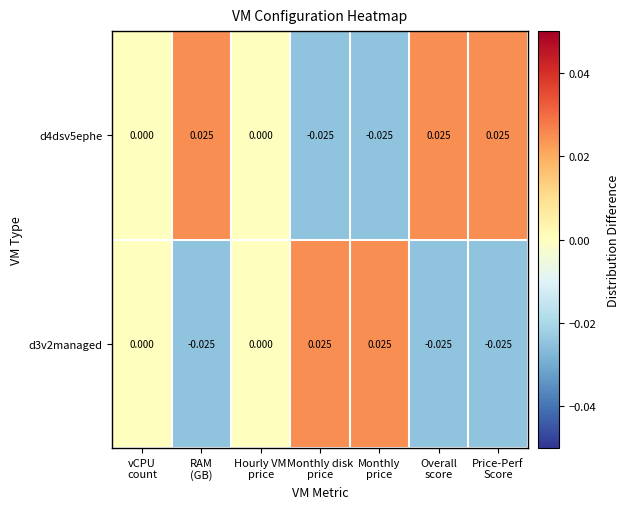

How many categories are shown in the chart?

7